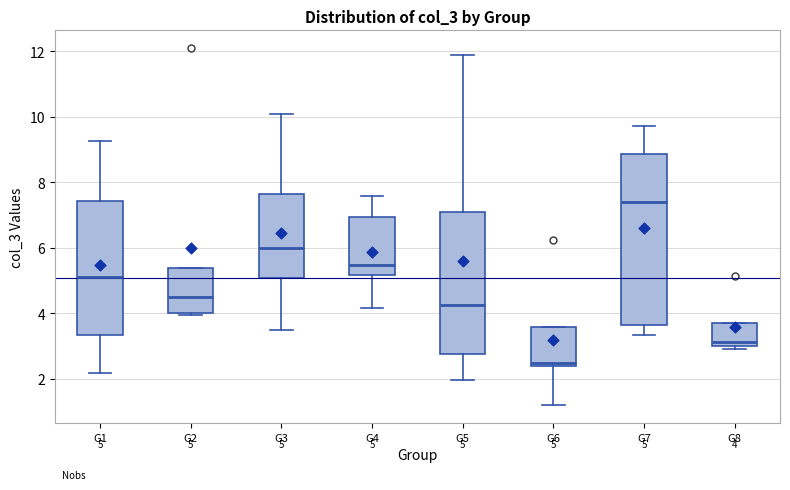

Which box is the tallest, from its lower edge to its upper edge?

G7